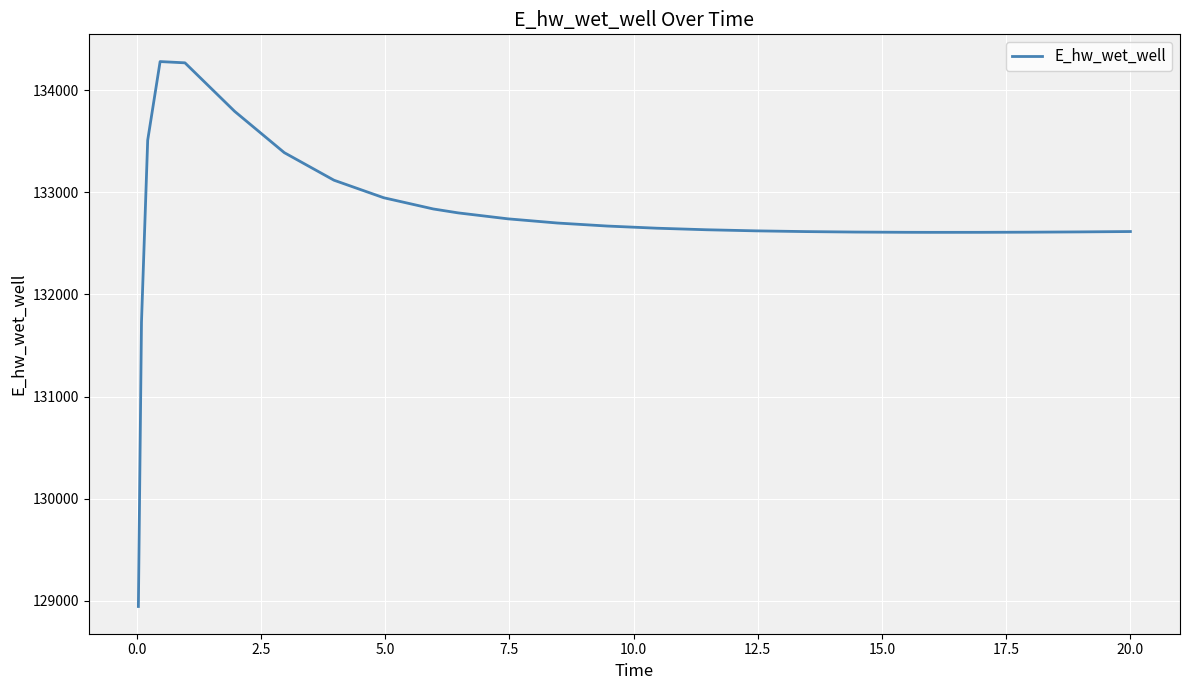

What is the average value?

132737.0